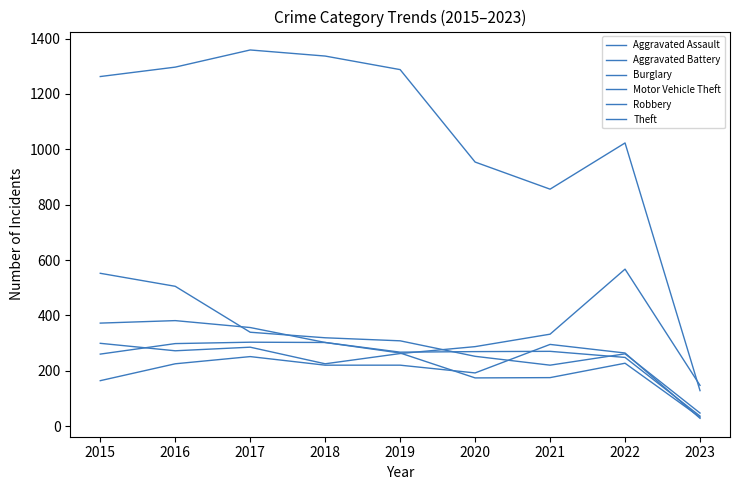

Which series has the widest spread of values?

Theft